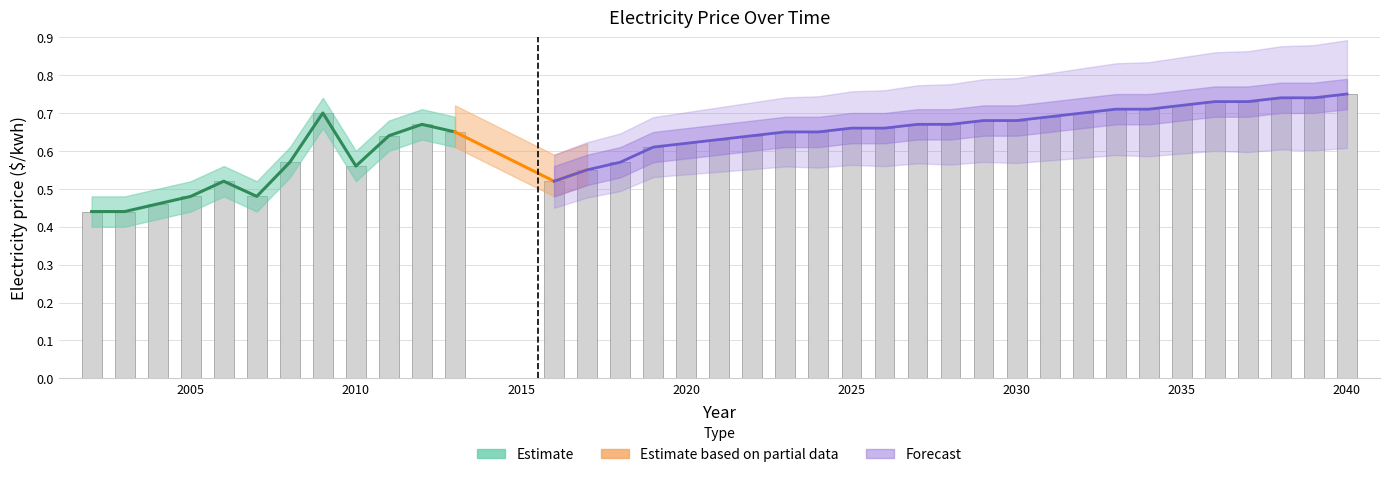

Which has a higher value, 2002 or 2021?

2021